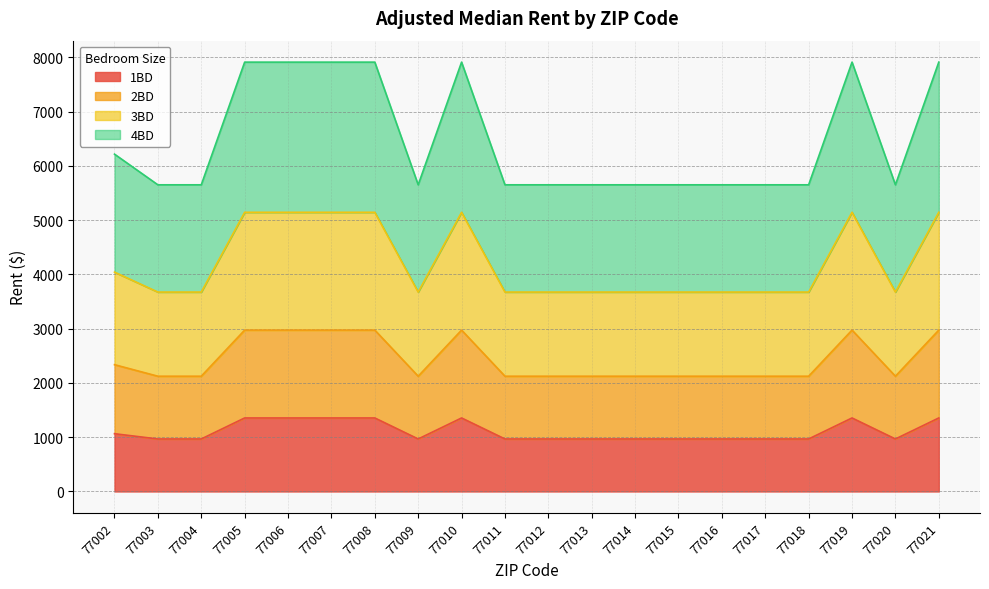

Rank the series by their average value, from highest to lowest.

4BD, 3BD, 2BD, 1BD